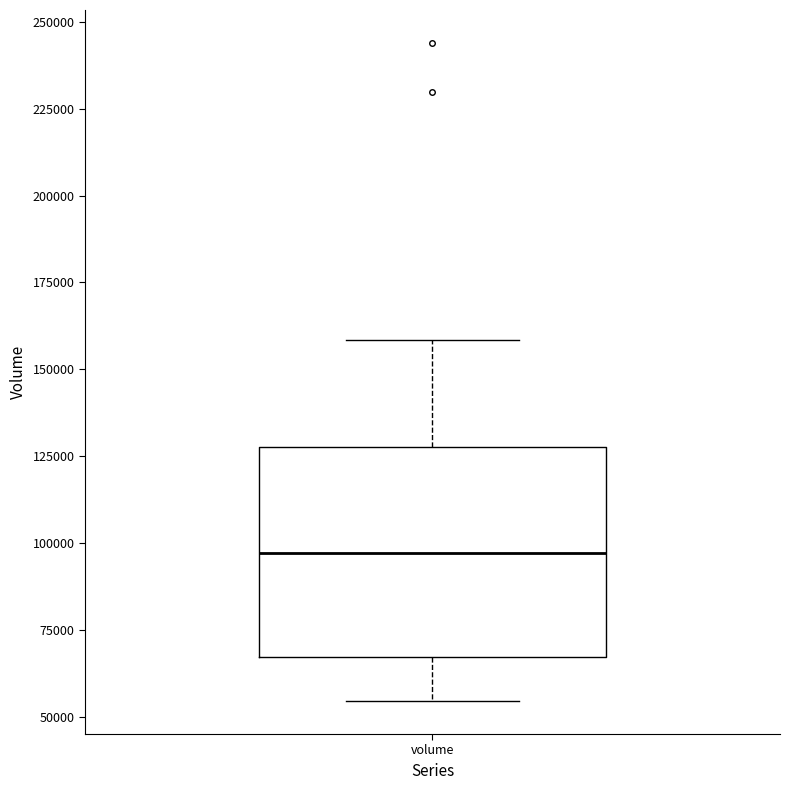

Where does the lower whisker of the box for volume end on the y-axis? The values are not printed on the chart, so give them approximately, as read against the axis.

55000